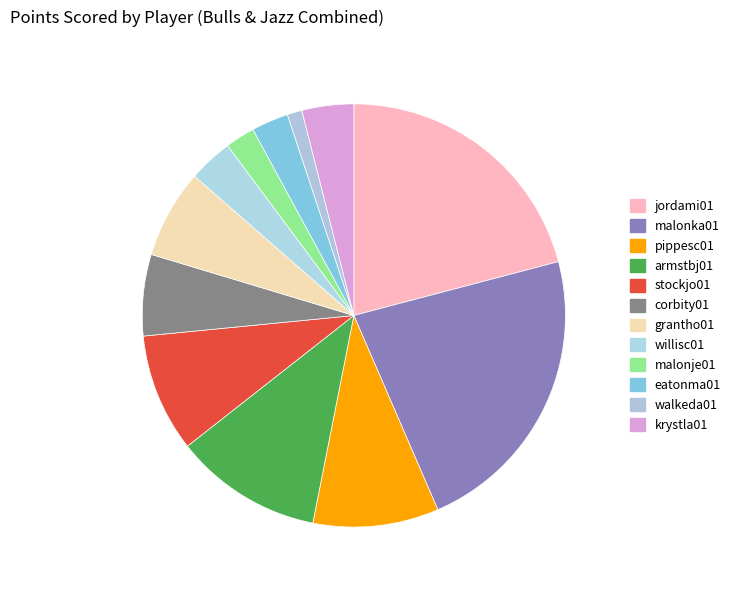

Is stockjo01 the majority of the pie?

No